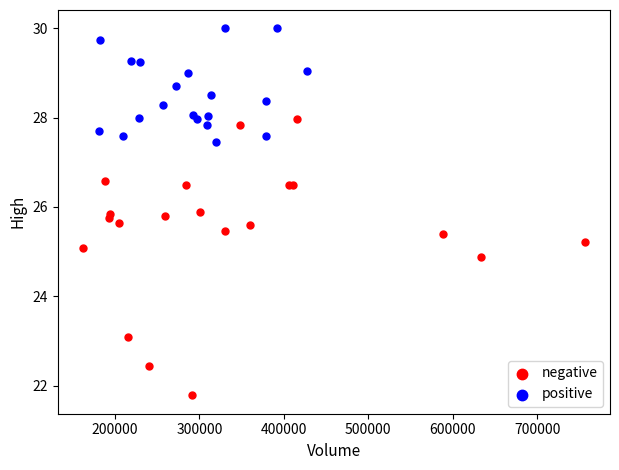

Which series reaches the minimum Y coordinate?

negative